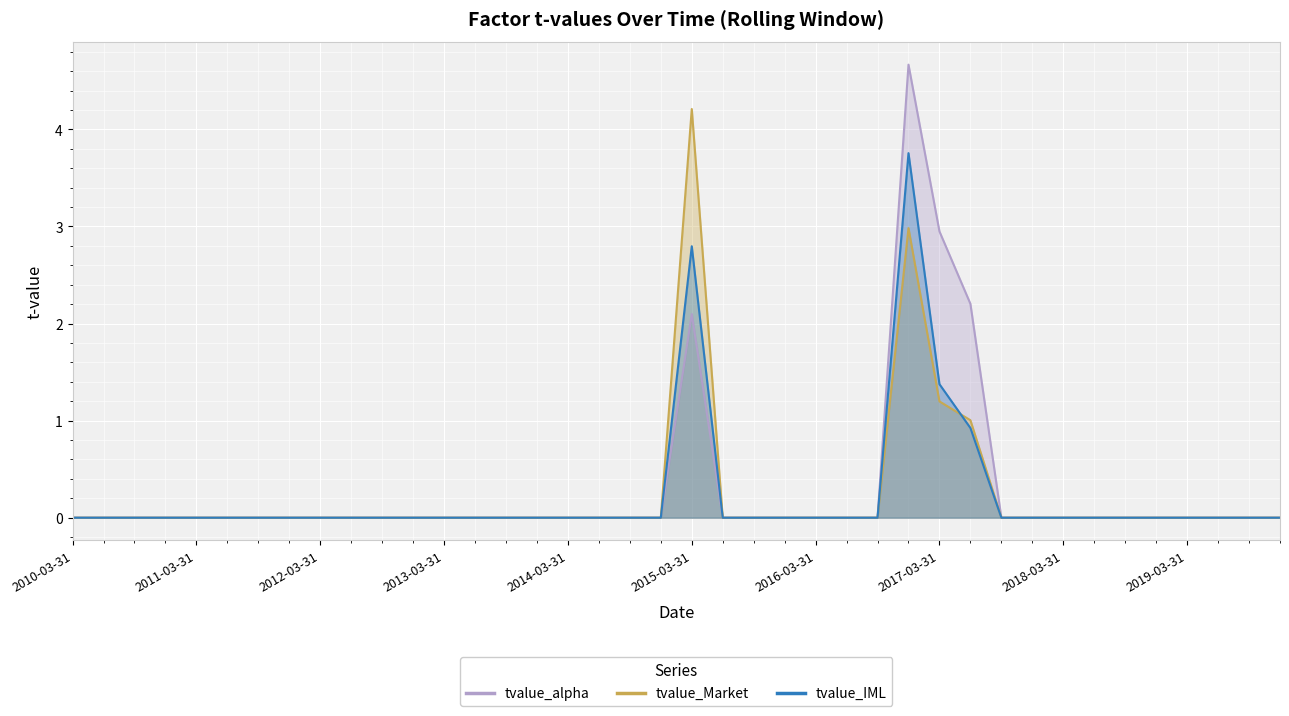

What is the average value of the tvalue_alpha series?

0.3